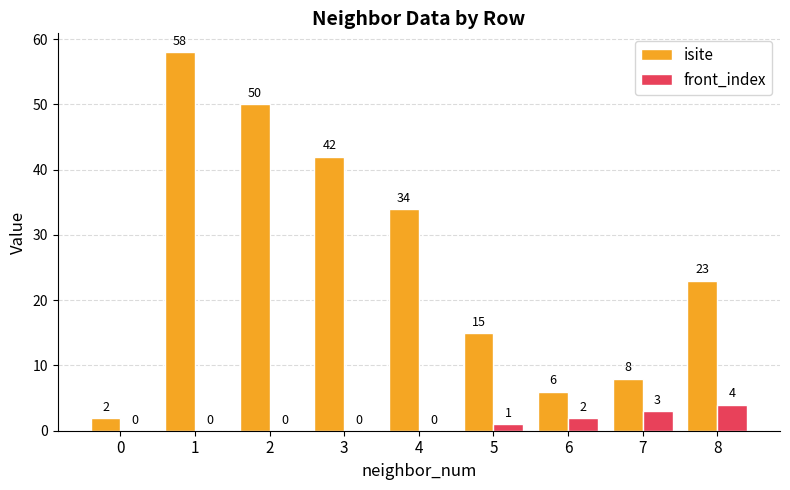

The front_index series shows -2 at 4. True or false?

False